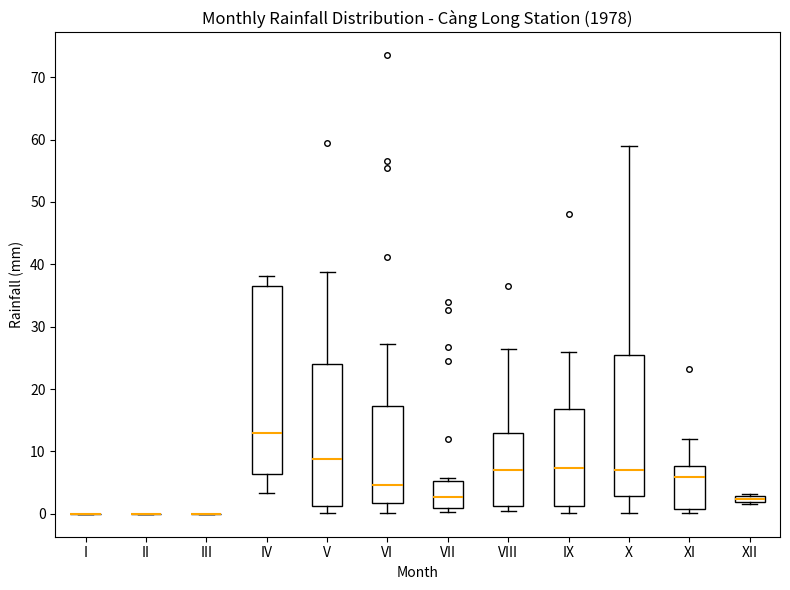

Which box is the tallest, from its lower edge to its upper edge?

IV